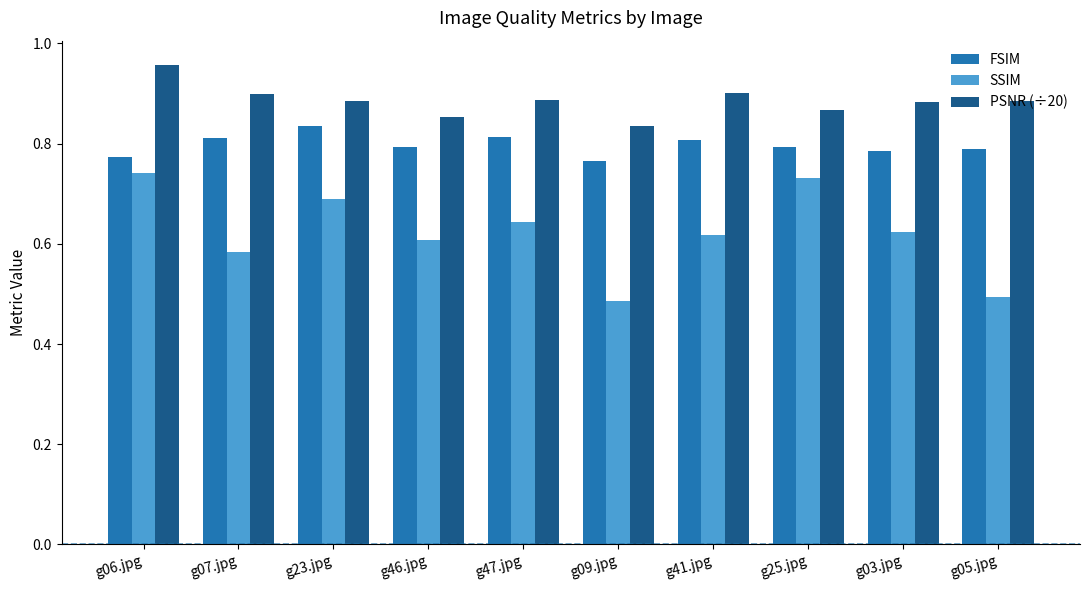

Which series has the largest range (max minus min)?

SSIM